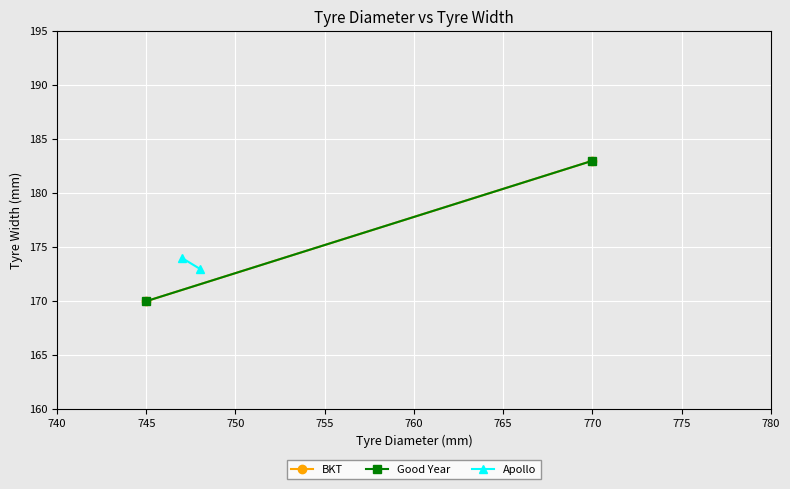

What is the average value of the Apollo series?

174